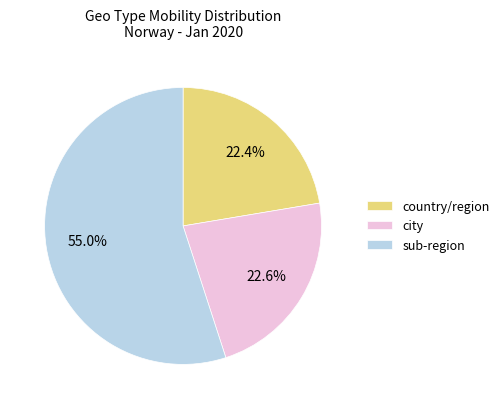

What is the ratio of the value at sub-region to the value at city?

2.4